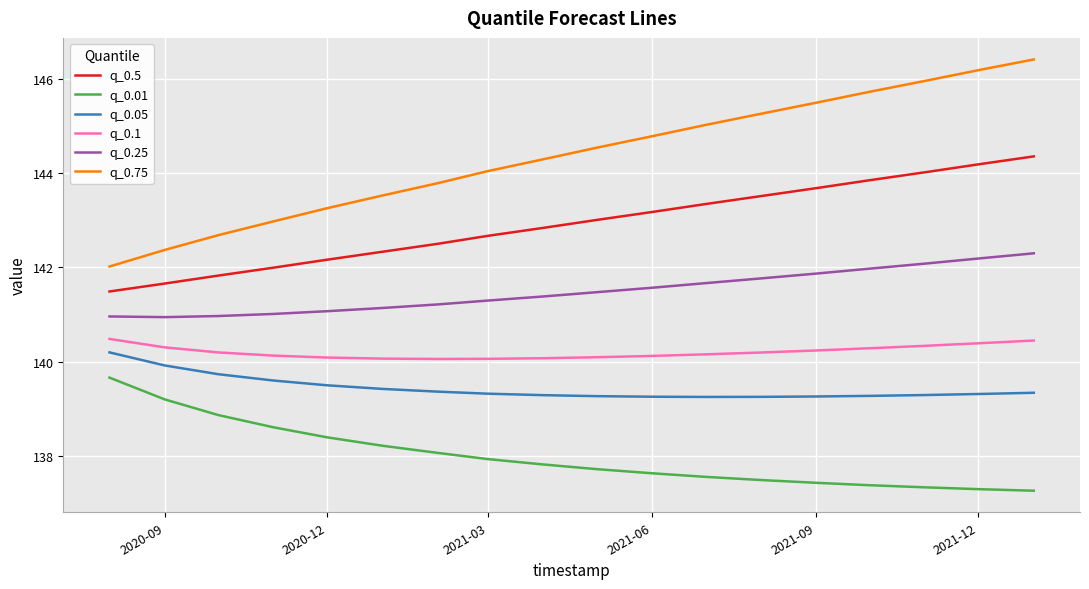

Does the chart display data point markers on the line(s)?

No